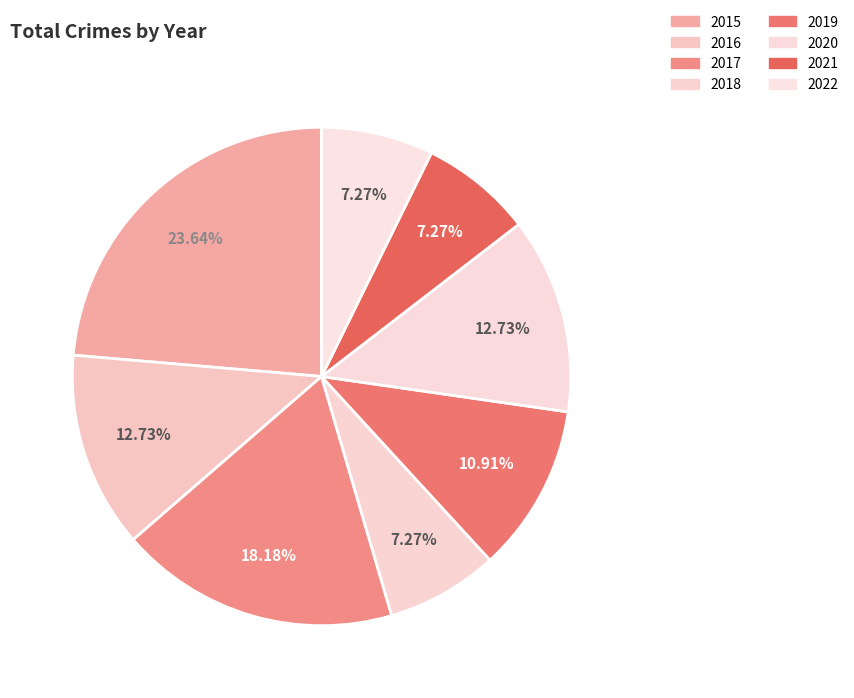

Is 2017 the majority of the pie?

No